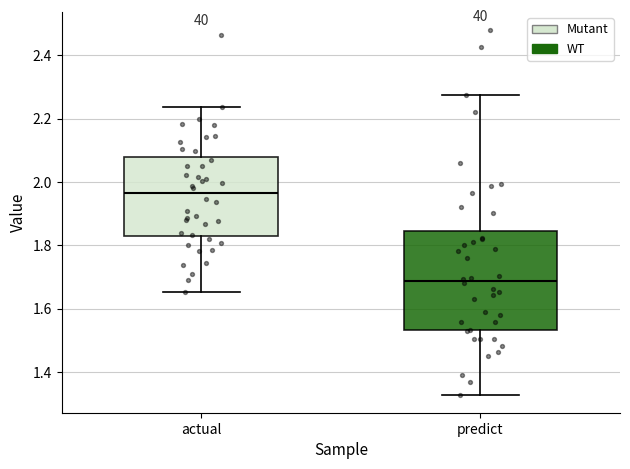

Comparing the boxes themselves (not the whiskers), which one is the tallest?

predict